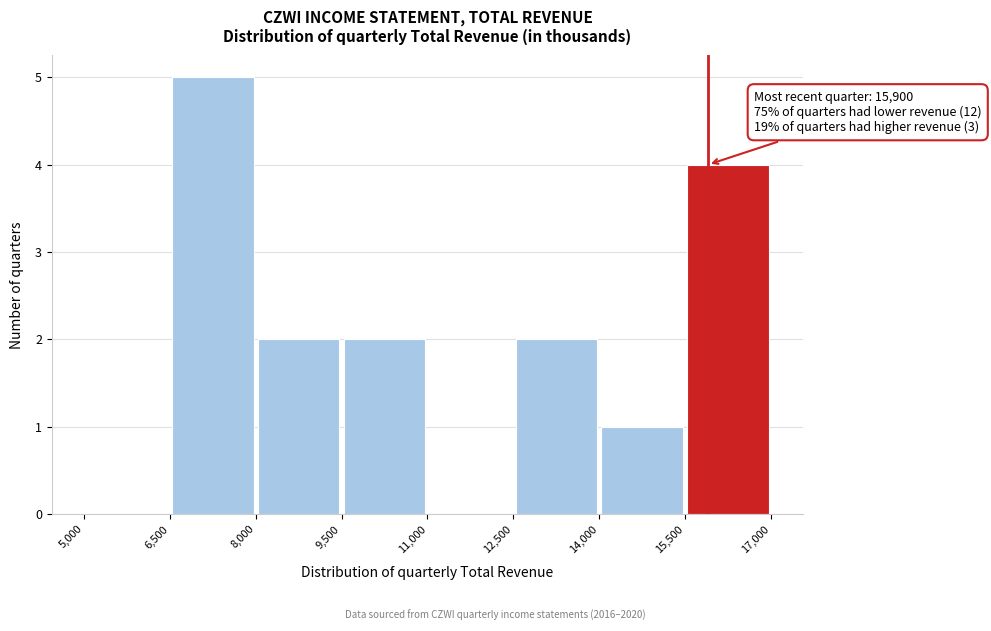

Over which range of the x-axis is the bar tallest?

6,500 to 8,000